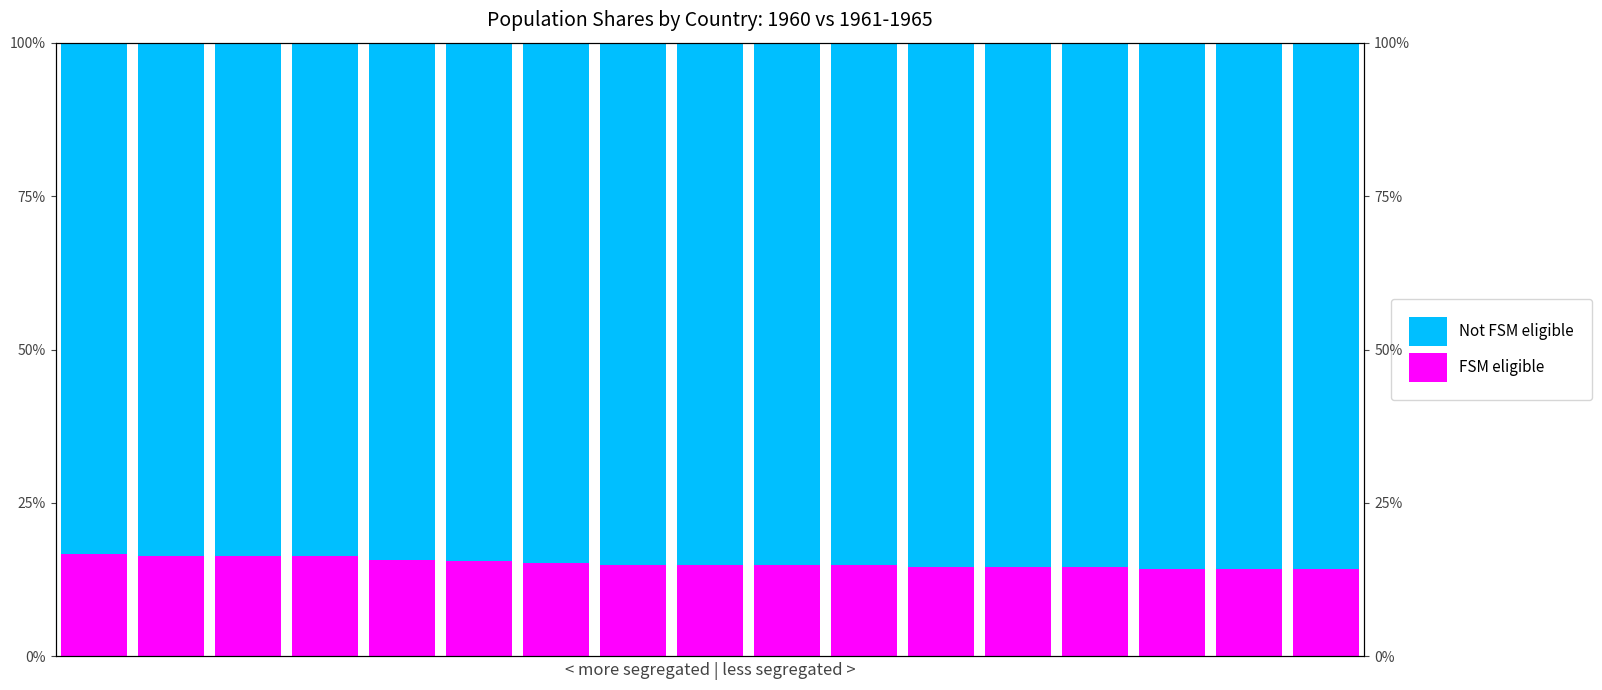

How many groups of bars are there?

17